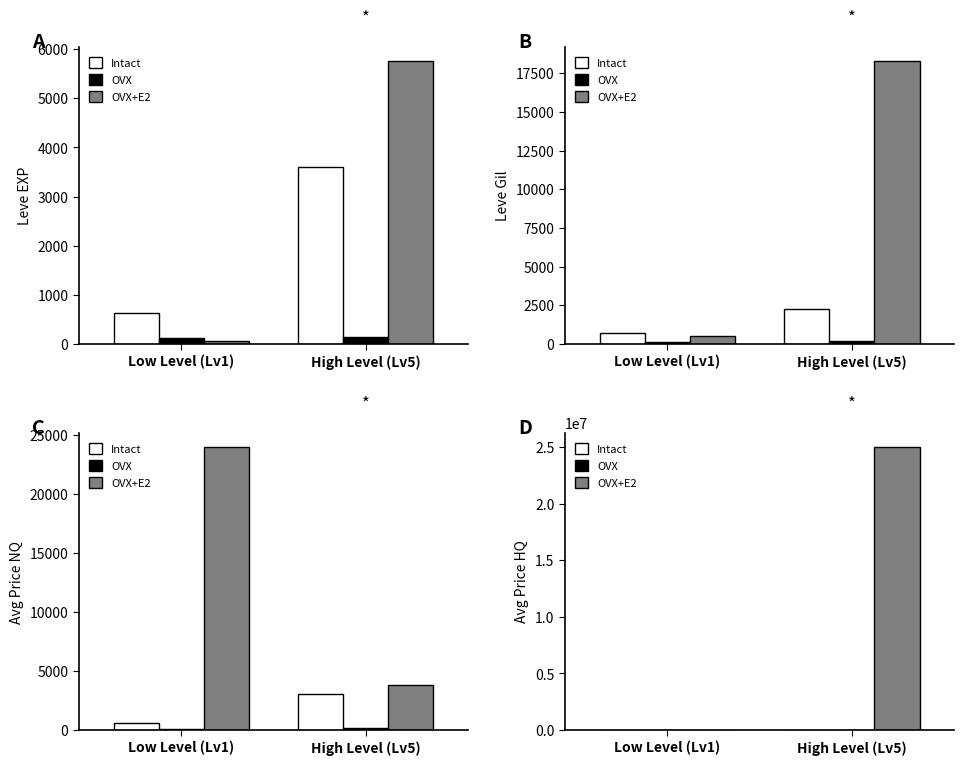

What is the difference between the maximum and minimum values in the OVX series?

28